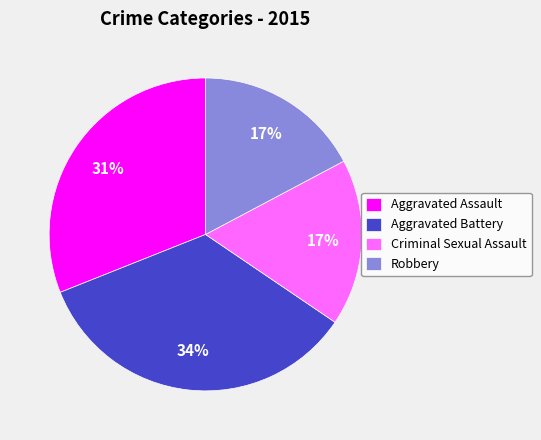

Count the number of slices in the pie.

4